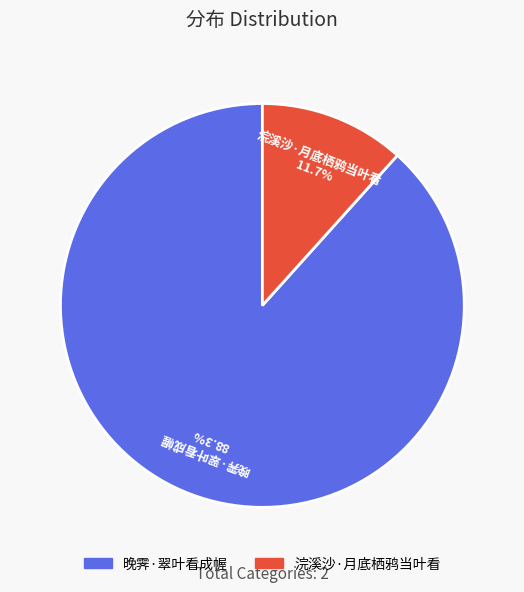

Rank the categories by value from highest to lowest.

晚霁·翠叶看成幄, 浣溪沙·月底栖鸦当叶看